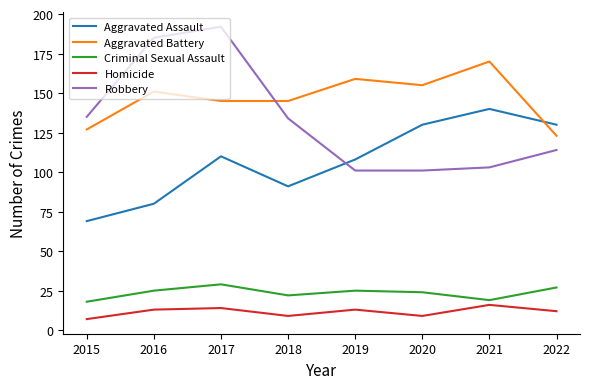

What is the maximum value for Aggravated Assault?

140